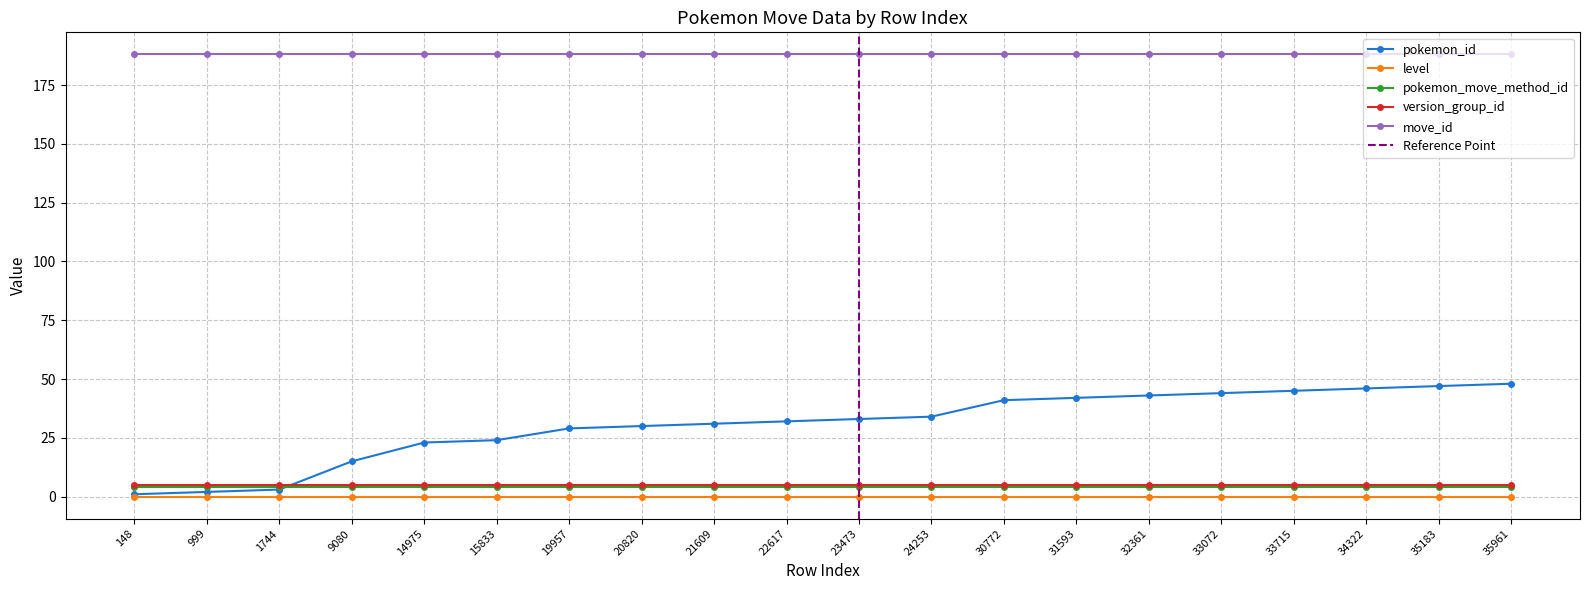

Reading left to right, what are all the values shown in this chart?

pokemon_id: 148=1	999=2	1744=3	9080=15	14975=23	15833=24	19957=29	20820=30	21609=31	22617=32	23473=33	24253=34	30772=41	31593=42	32361=43	33072=44	33715=45	34322=46	35183=47	35961=48
level: 148=0	999=0	1744=0	9080=0	14975=0	15833=0	19957=0	20820=0	21609=0	22617=0	23473=0	24253=0	30772=0	31593=0	32361=0	33072=0	33715=0	34322=0	35183=0	35961=0
pokemon_move_method_id: 148=4	999=4	1744=4	9080=4	14975=4	15833=4	19957=4	20820=4	21609=4	22617=4	23473=4	24253=4	30772=4	31593=4	32361=4	33072=4	33715=4	34322=4	35183=4	35961=4
version_group_id: 148=5	999=5	1744=5	9080=5	14975=5	15833=5	19957=5	20820=5	21609=5	22617=5	23473=5	24253=5	30772=5	31593=5	32361=5	33072=5	33715=5	34322=5	35183=5	35961=5
move_id: 148=188	999=188	1744=188	9080=188	14975=188	15833=188	19957=188	20820=188	21609=188	22617=188	23473=188	24253=188	30772=188	31593=188	32361=188	33072=188	33715=188	34322=188	35183=188	35961=188